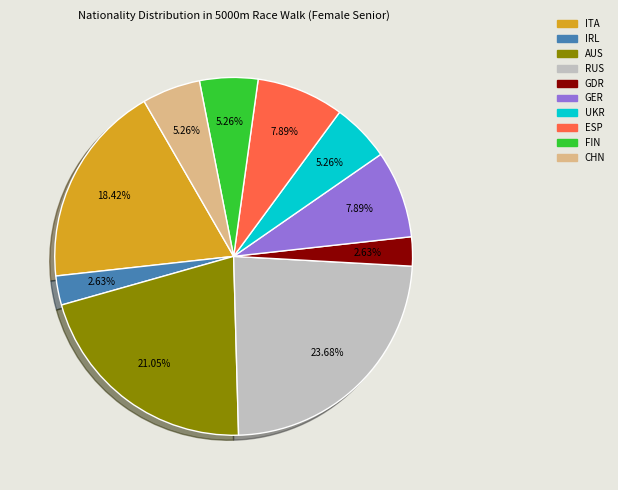

To the nearest percent, what is the combined percentage of RUS and AUS?

45%